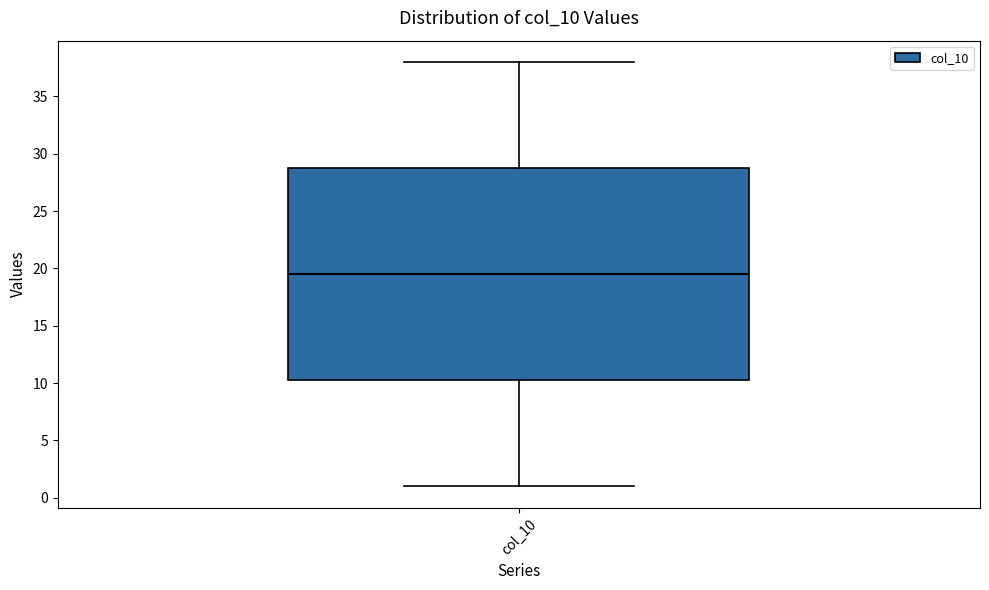

Where does the median line of the box for col_10 sit on the y-axis? The values are not printed on the chart, so give them approximately, as read against the axis.

19.5